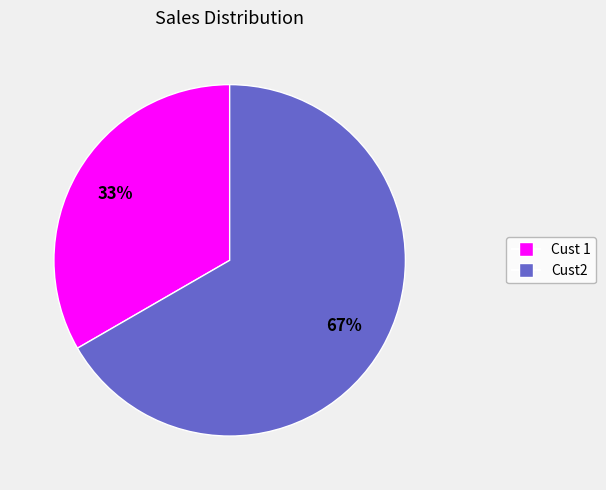

How many segments does this pie chart have?

2